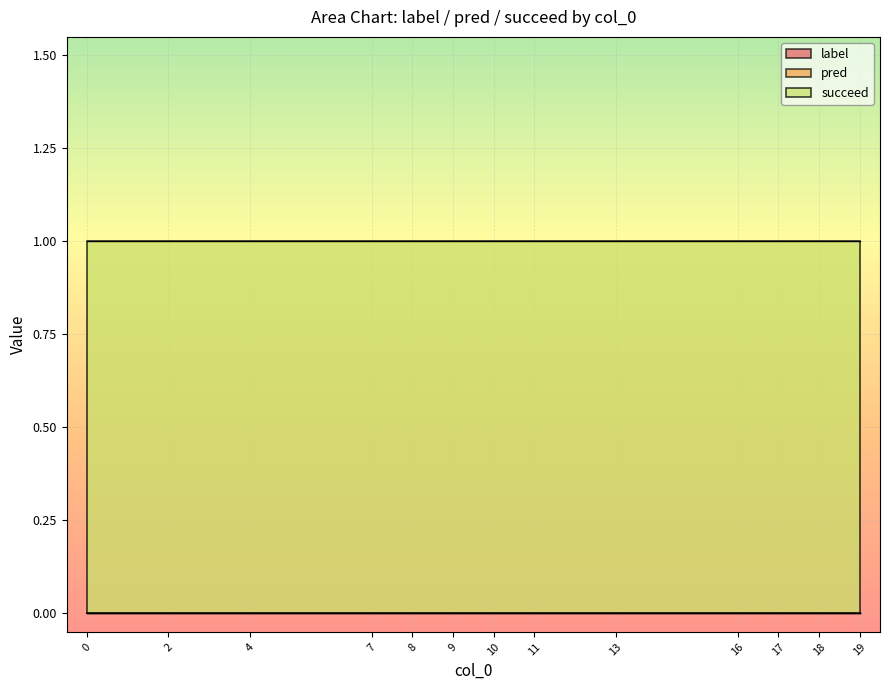

The value of label at 17 is 0. True or false?

True